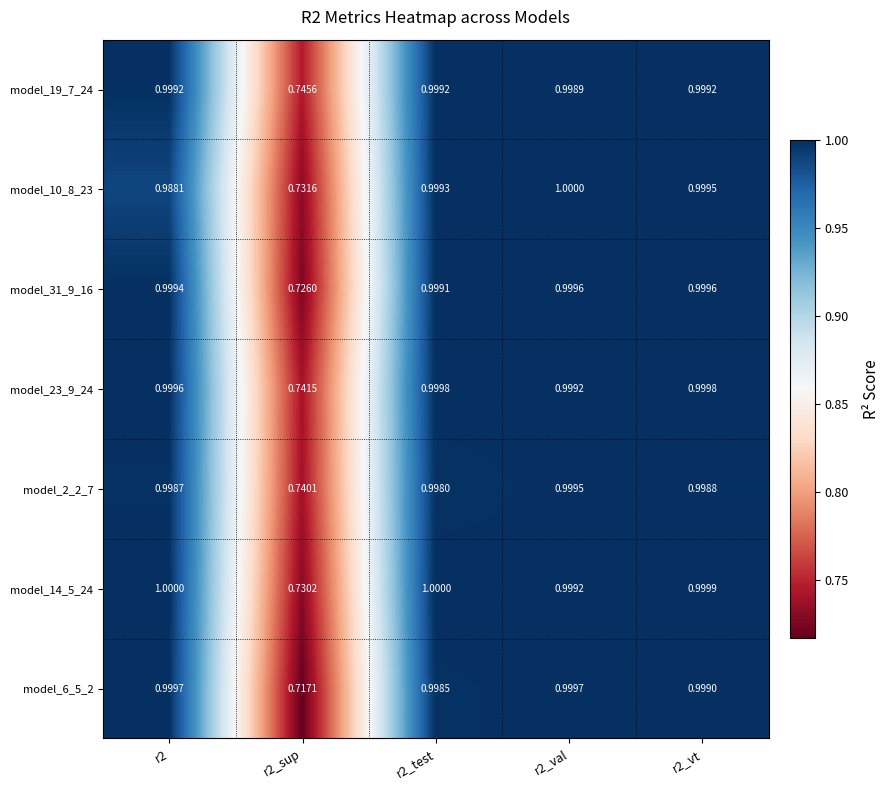

Is the value of model_14_5_24 at r2_sup greater than the value of model_23_9_24 at r2_sup?

No